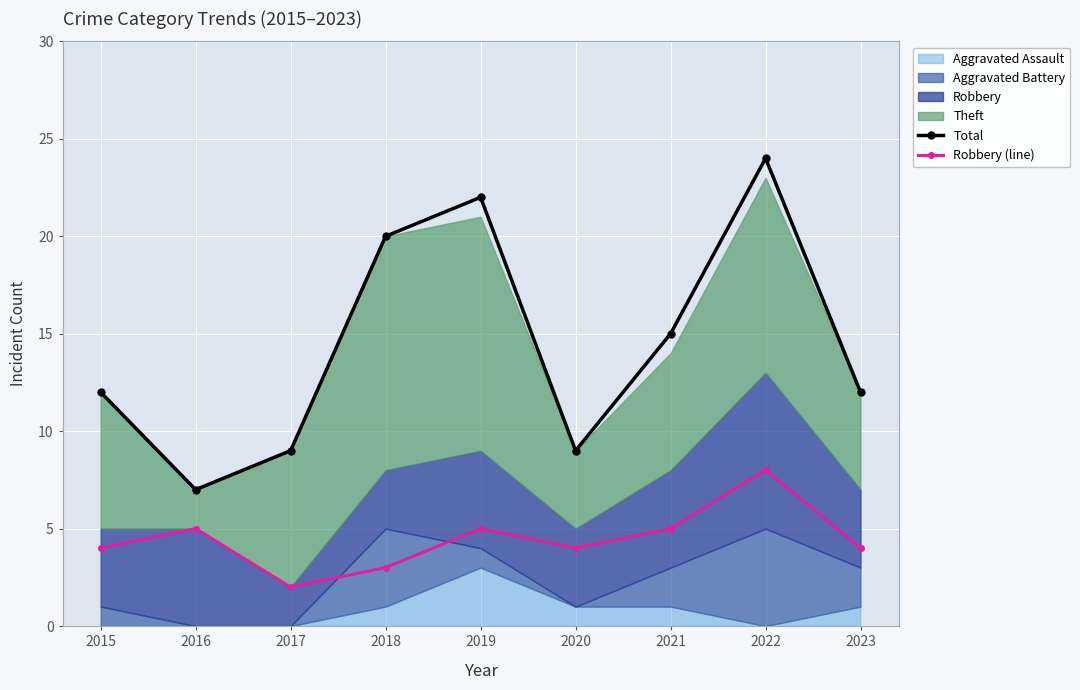

Which series has the widest spread of values?

Total